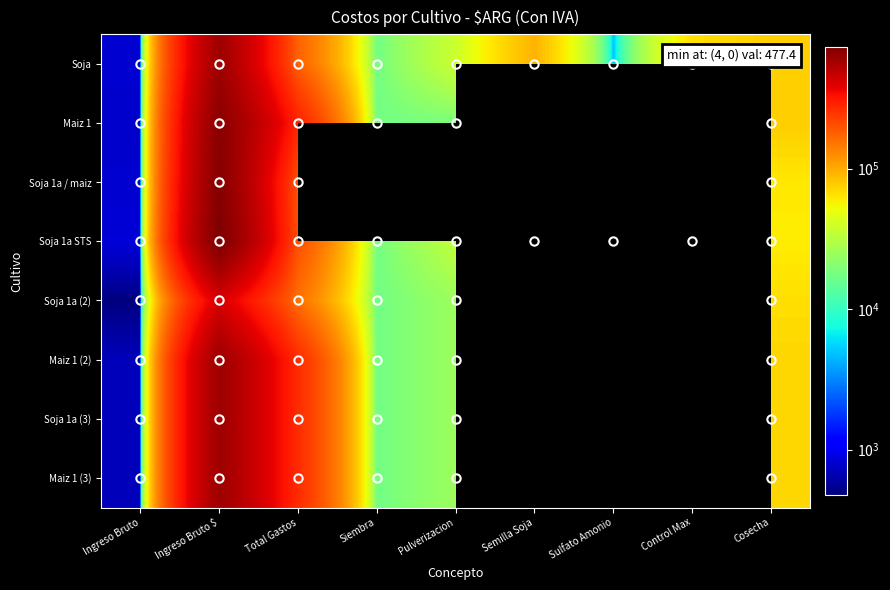

True or false: Soja has a value of 812.0 at Ingreso Bruto.

True